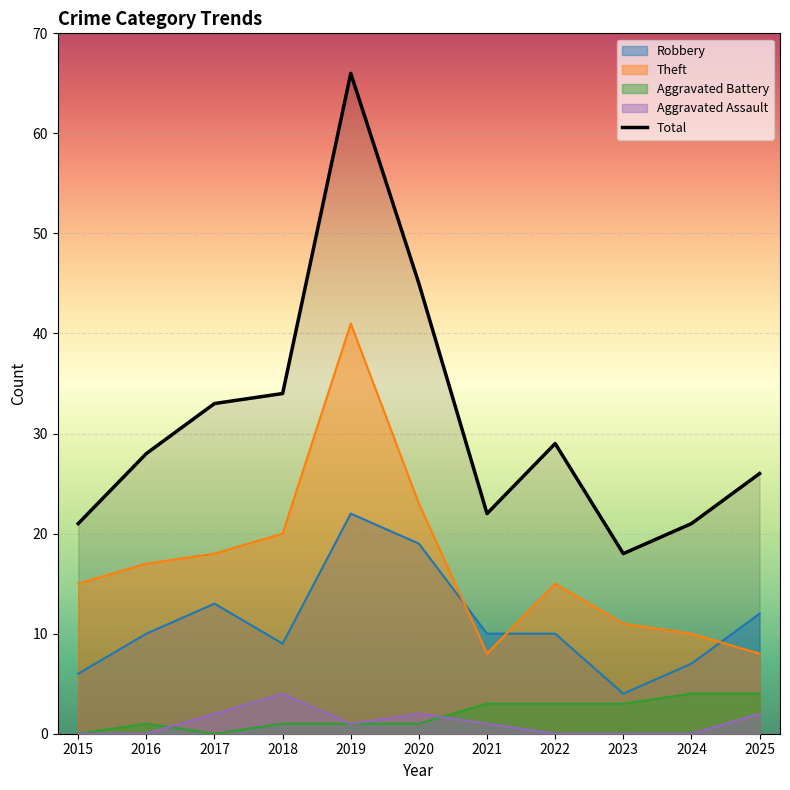

At which label is Total closest to 42?

2020